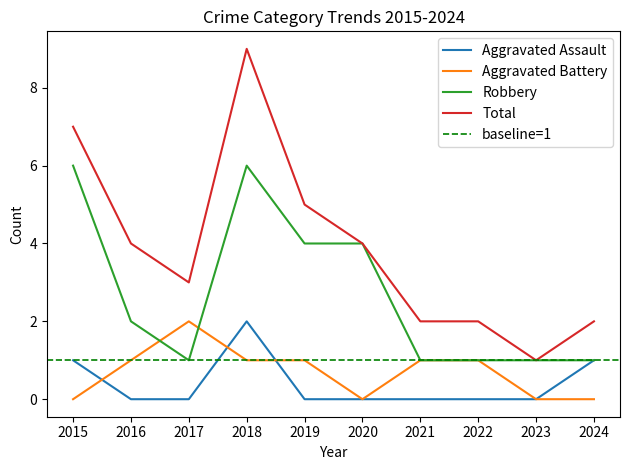

At which category does Aggravated Assault reach its first local peak?

2018